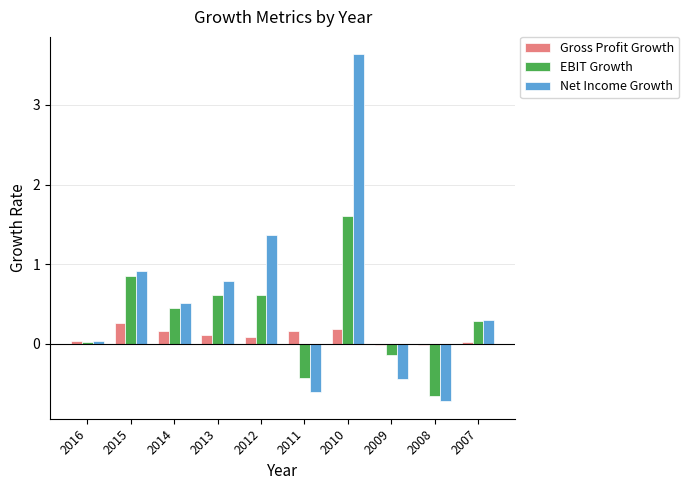

What are all the series names shown in the legend?

Gross Profit Growth, EBIT Growth, Net Income Growth